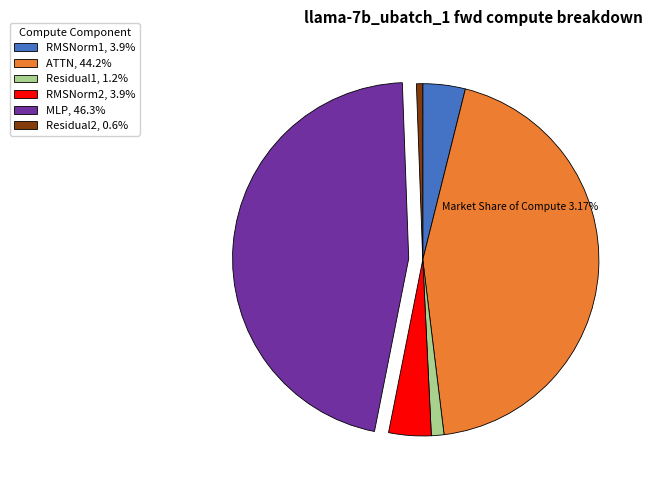

How many segments does this pie chart have?

6